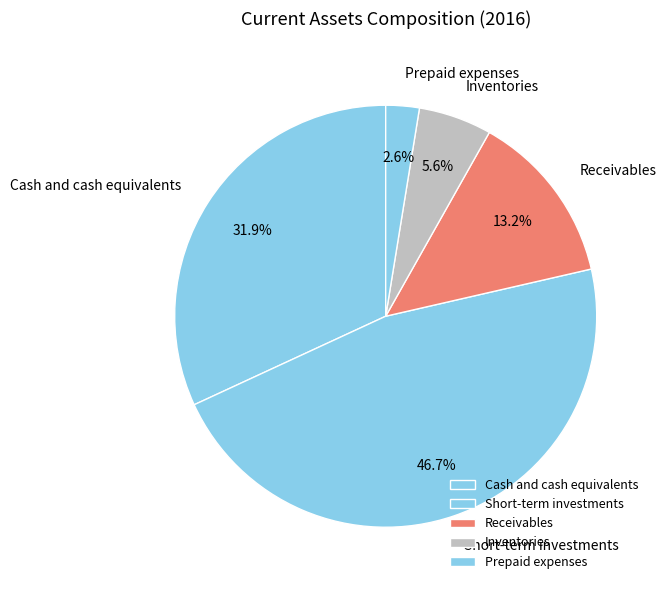

What portion of the pie excludes Receivables?

86.8%